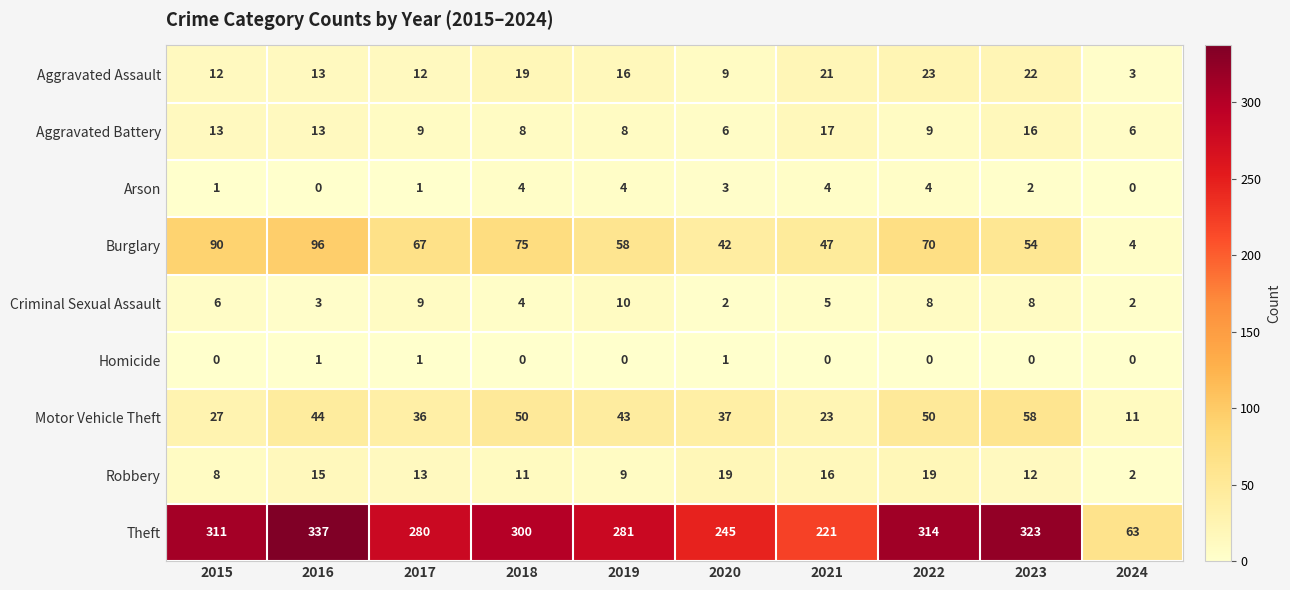

What is the difference between the maximum and minimum values in the Aggravated Assault series?

20